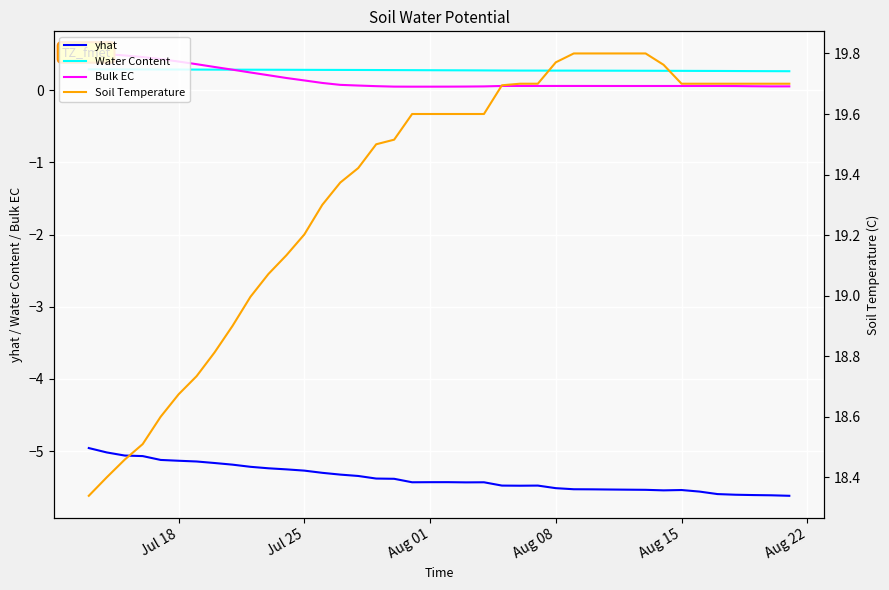

What is the maximum value for Soil Temperature?

19.8